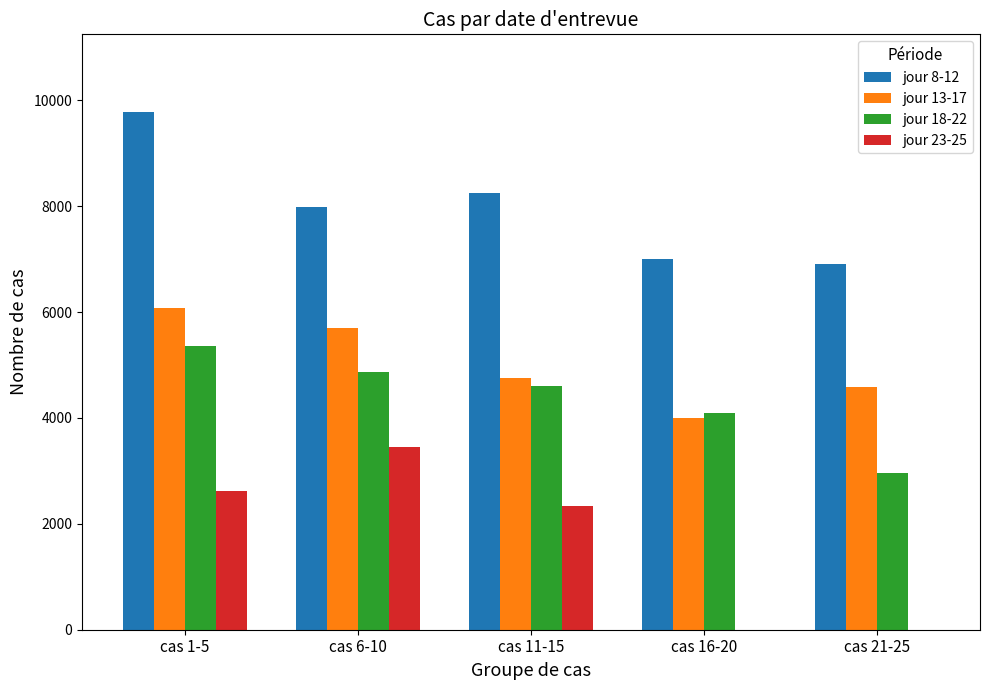

Which category has the highest value in the jour 18-22 series?

cas 1-5